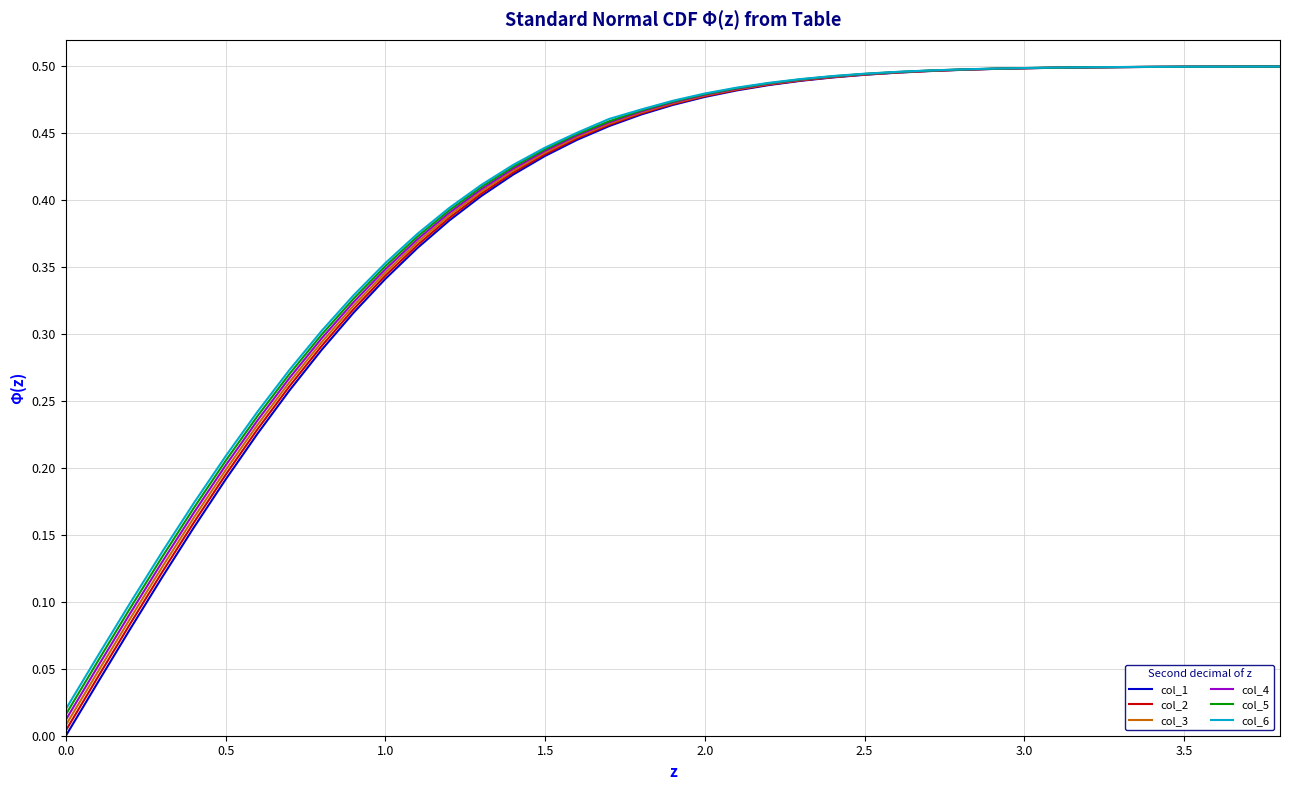

Which series has the widest spread of values?

col_1